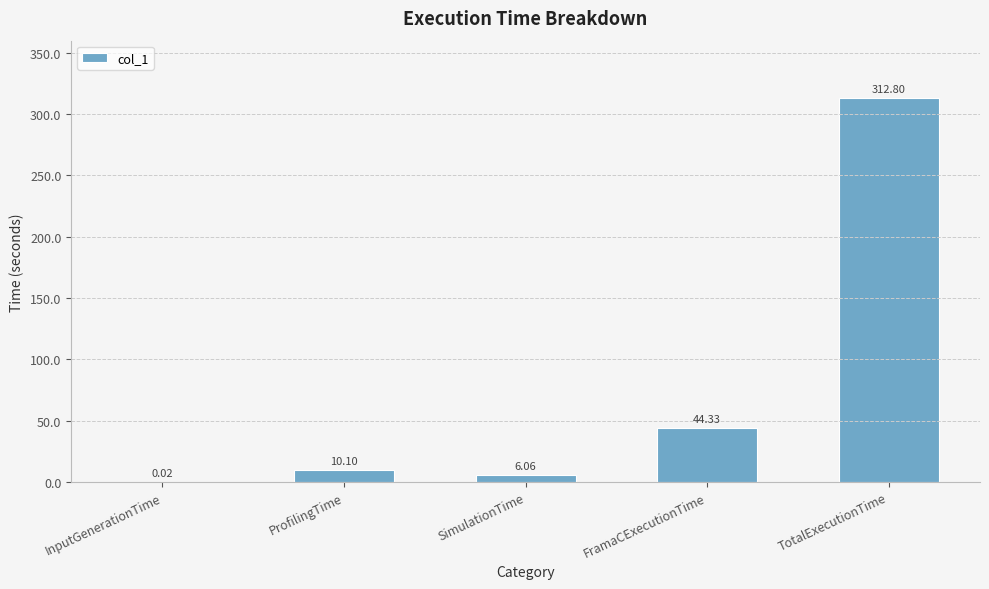

Which has a higher value, InputGenerationTime or TotalExecutionTime?

TotalExecutionTime